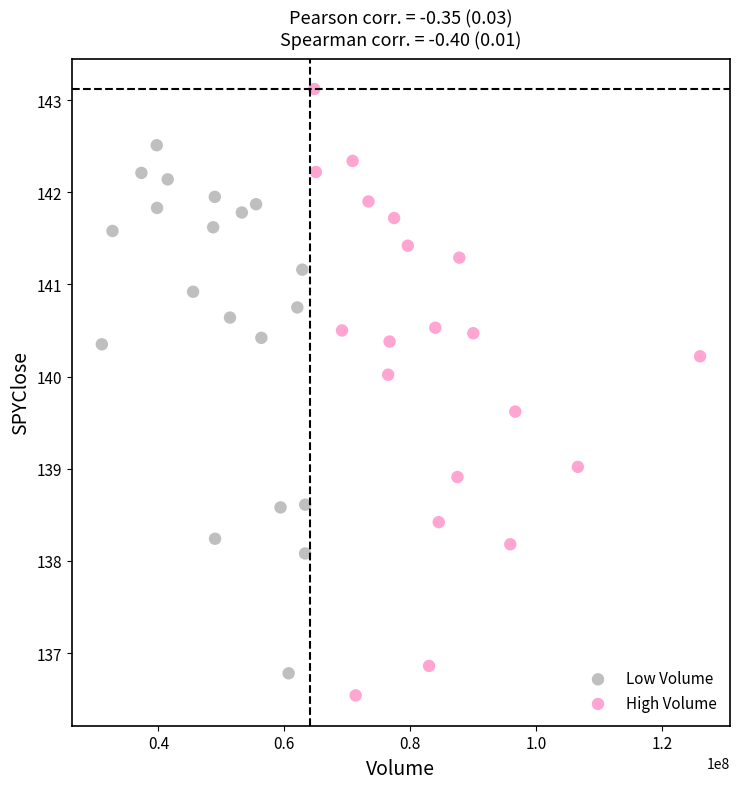

Which series contains the highest Y value?

High Volume